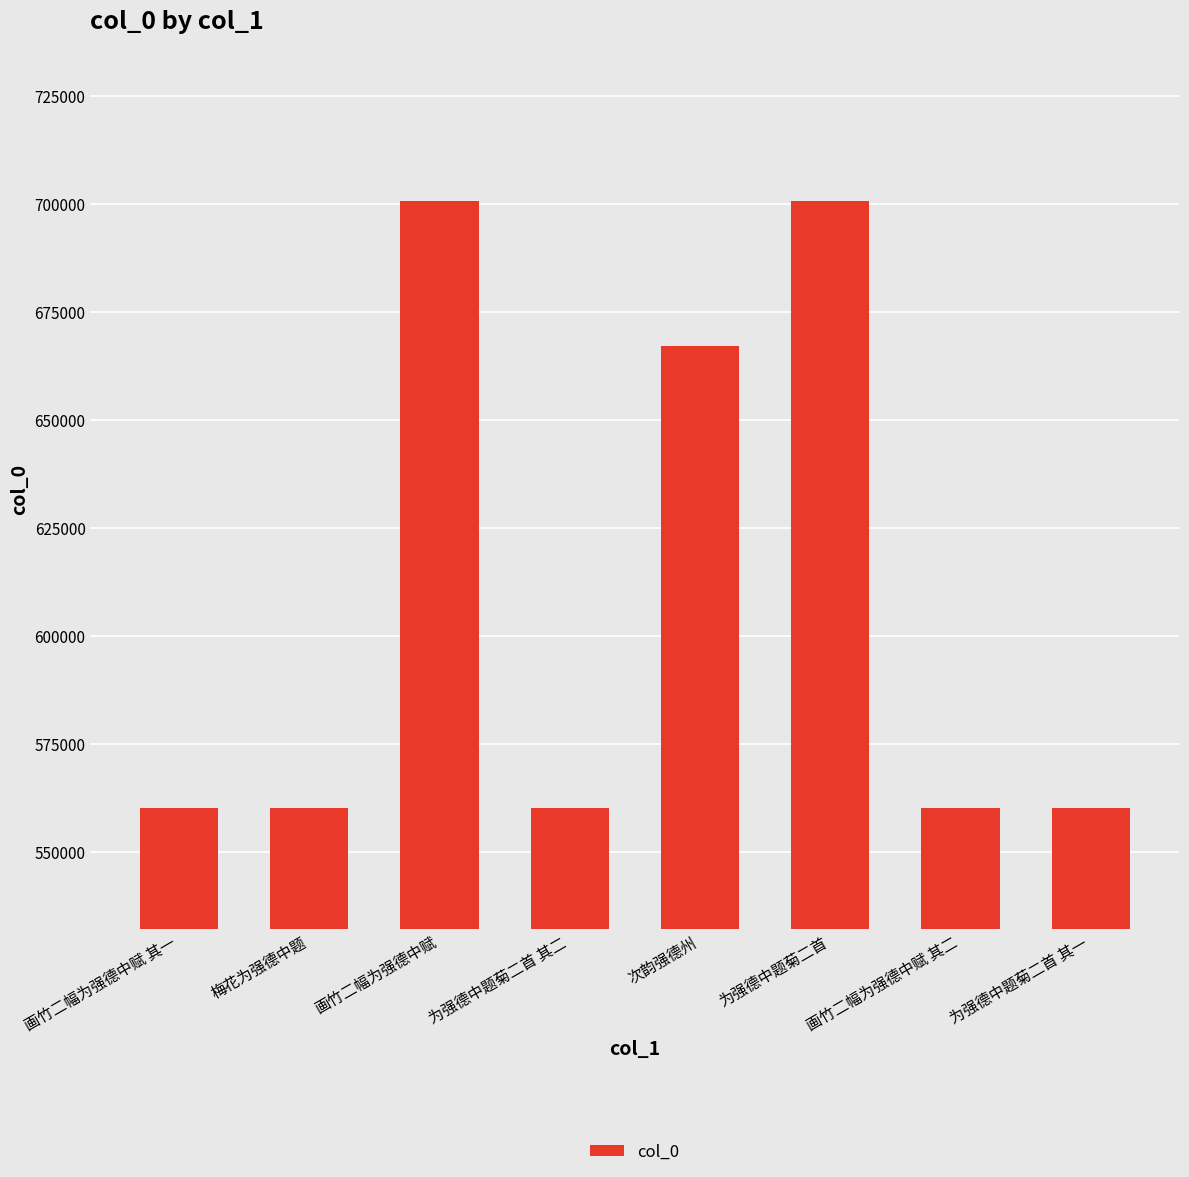

At which label is the value closest to 630470?

次韵强德州